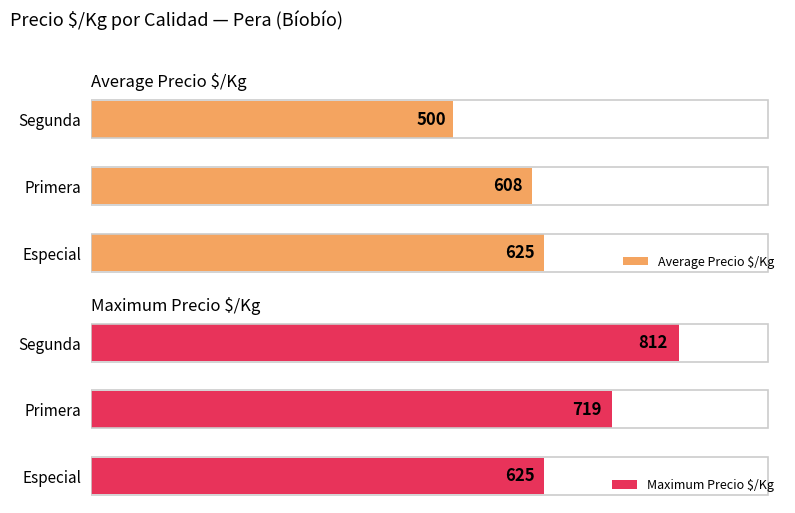

Which series has the widest spread of values?

Maximum Precio $/Kg